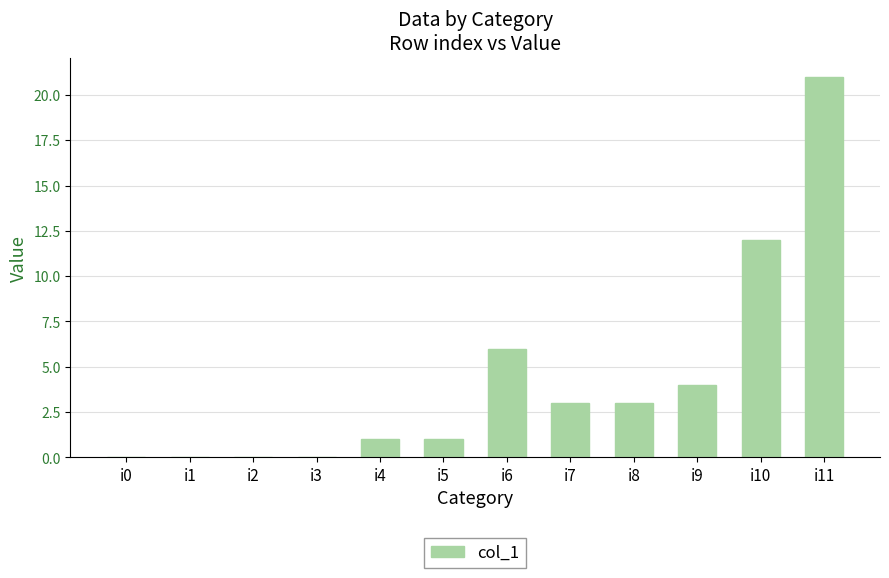

Which category has the highest value across all series?

i11